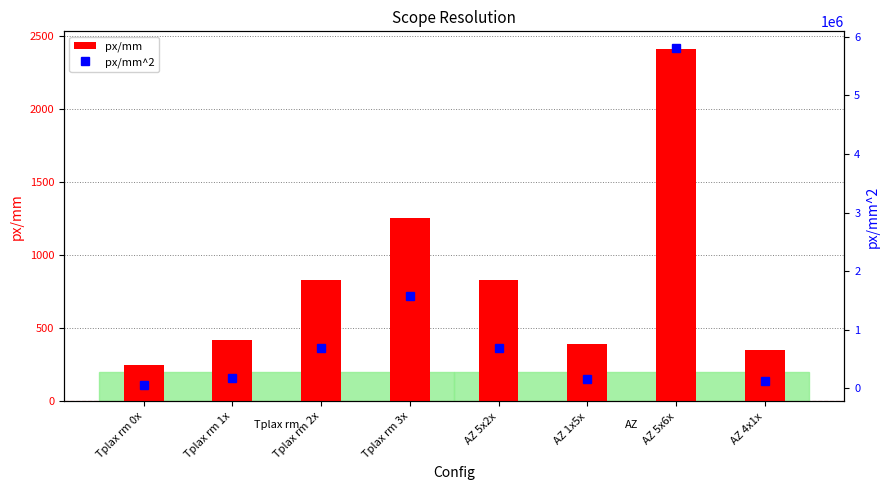

What are all the series names shown in the legend?

px/mm, px/mm^2